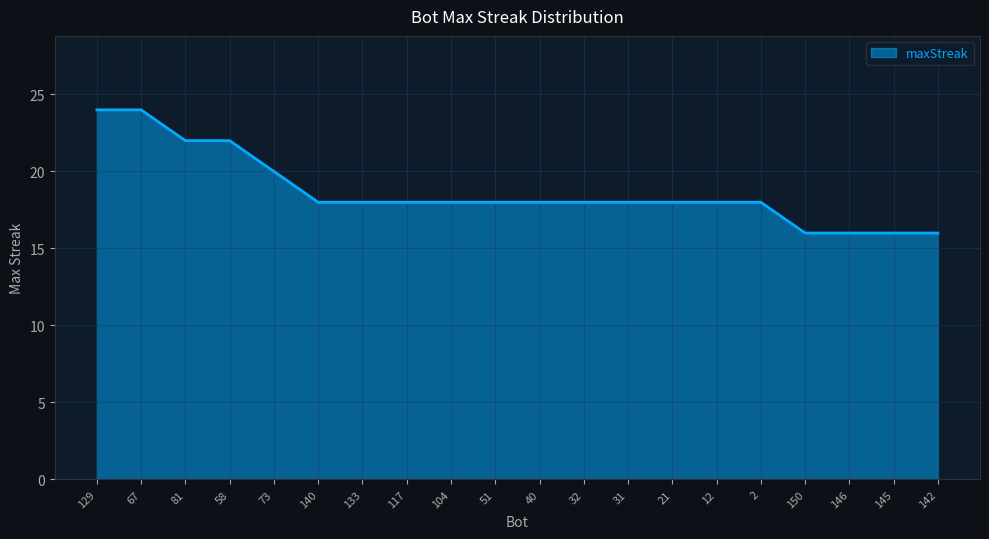

What is the change in value from 129 to 145?

-8